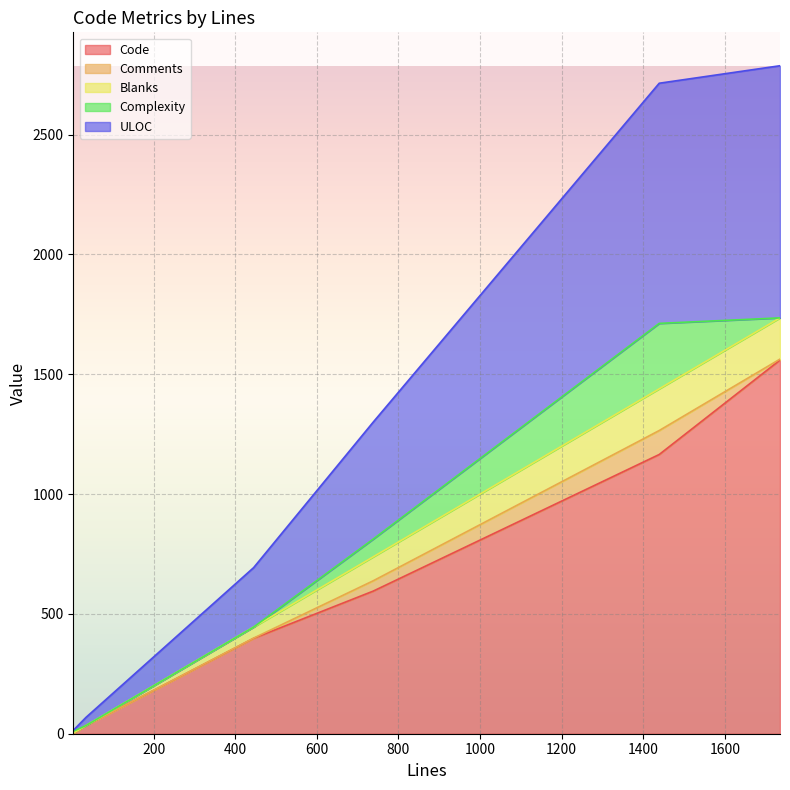

What is the highest value of the Code series?

1559